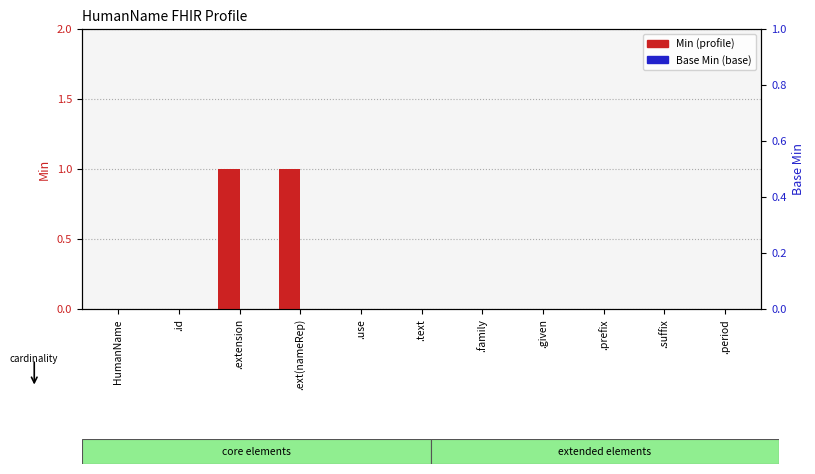

Which series has the widest spread of values?

Min